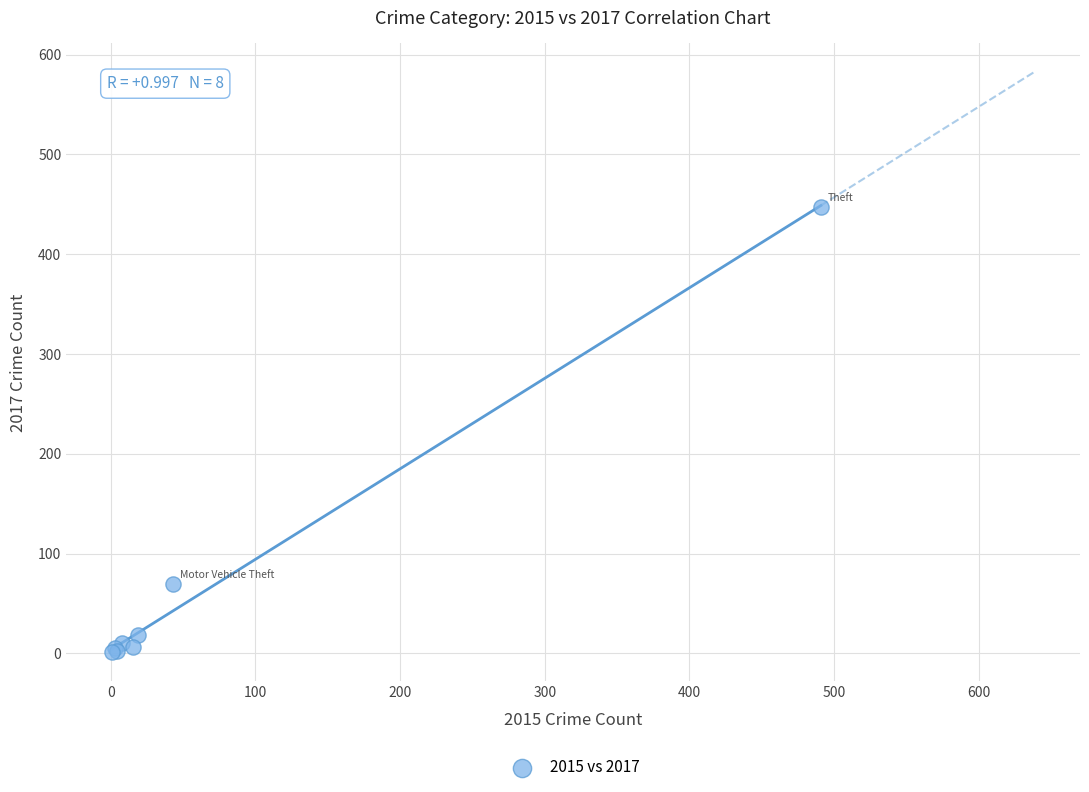

What Y value in the scatter plot is closest to 224?

69